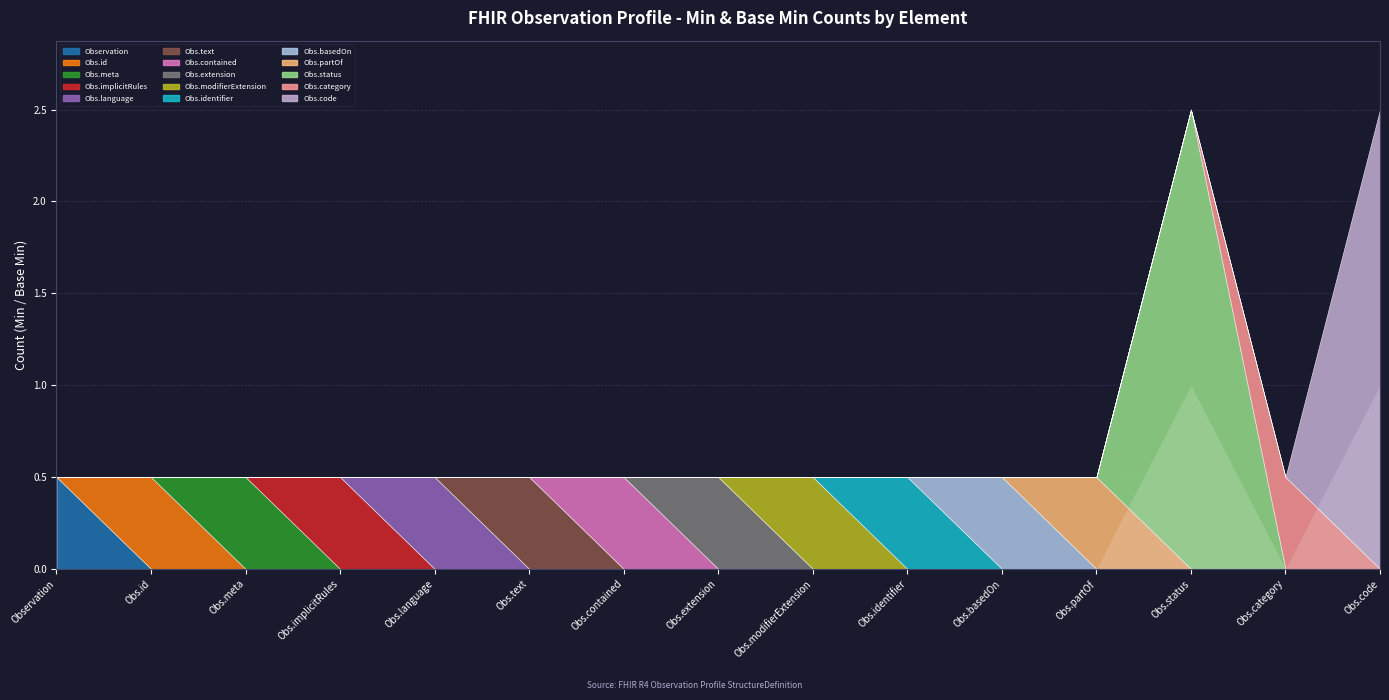

True or false: Min 1 has more than 0 interior local peaks.

False